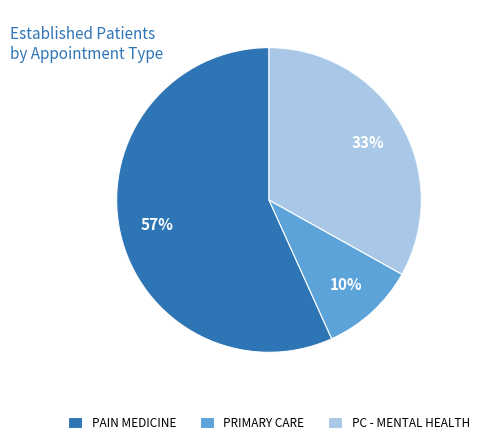

What is the ratio of the value at PRIMARY CARE to the value at PC - MENTAL HEALTH?

0.3